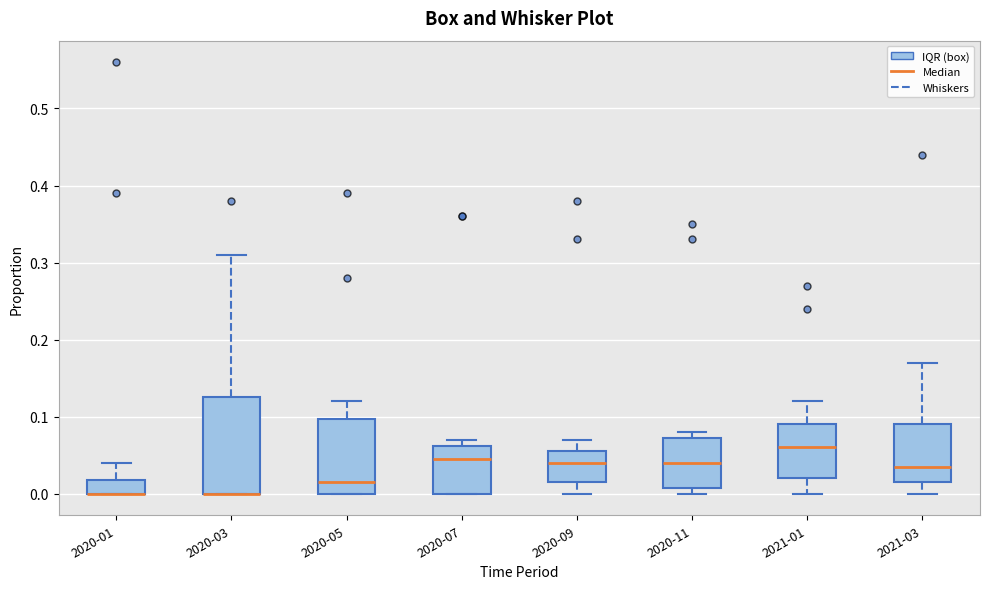

Which box is the tallest, from its lower edge to its upper edge?

2020-03